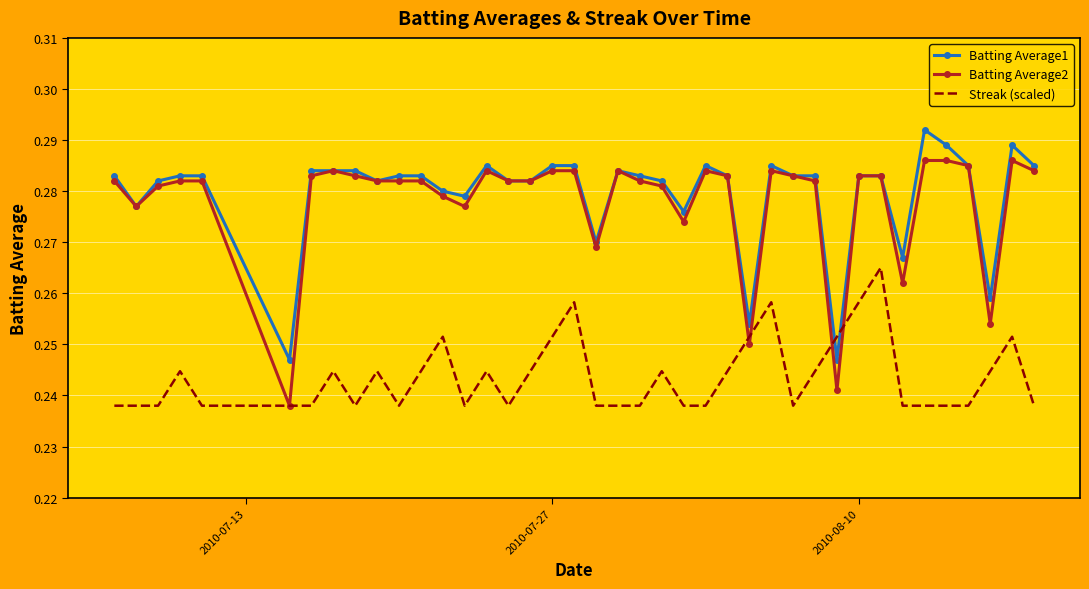

List the series in order of their peak value, lowest first.

Streak (scaled), Batting Average2, Batting Average1